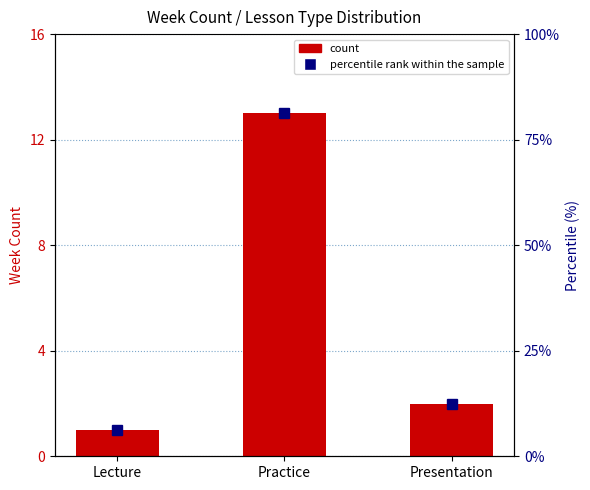

Rank the series at Presentation from lowest to highest value.

count, percentile rank within the sample